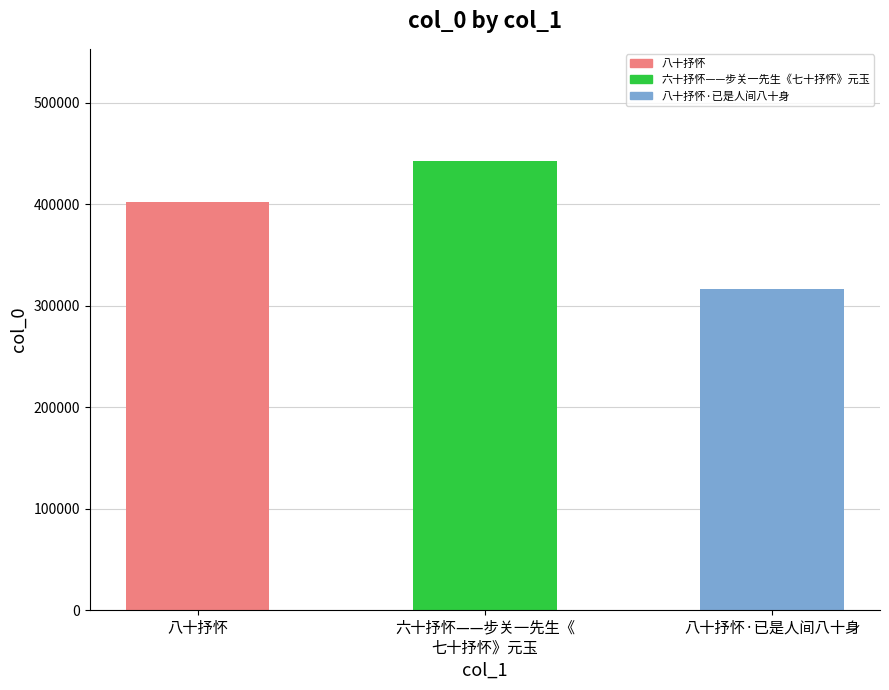

Does the chart contain any negative values?

No